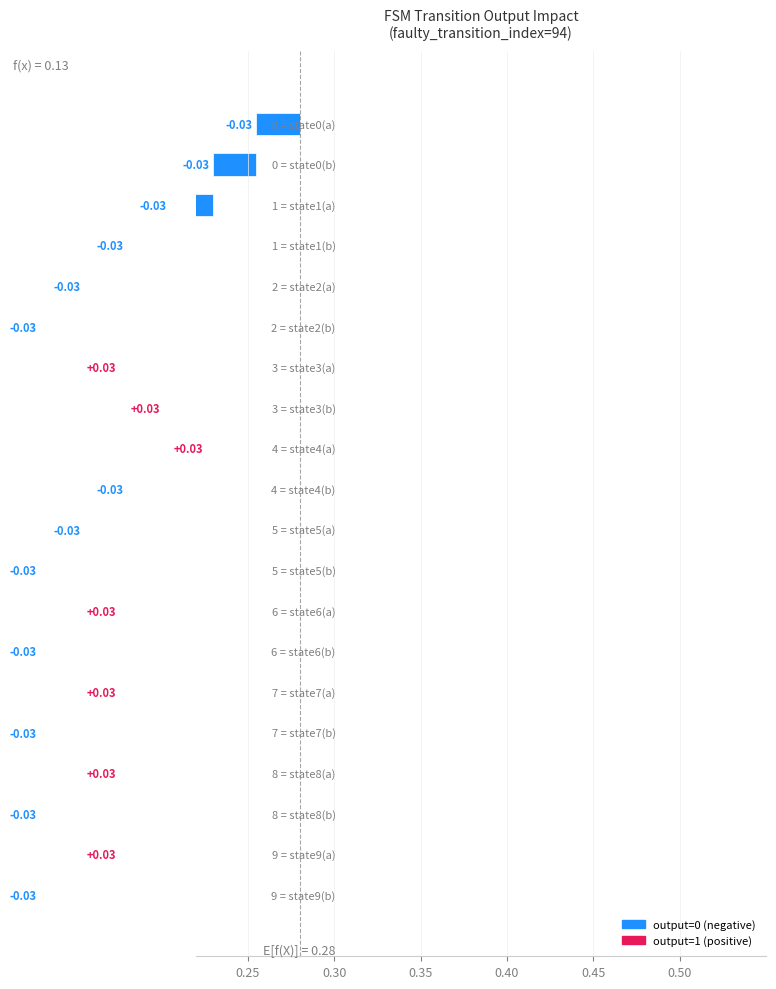

Are the bars grouped side by side (vs. stacked)?

No